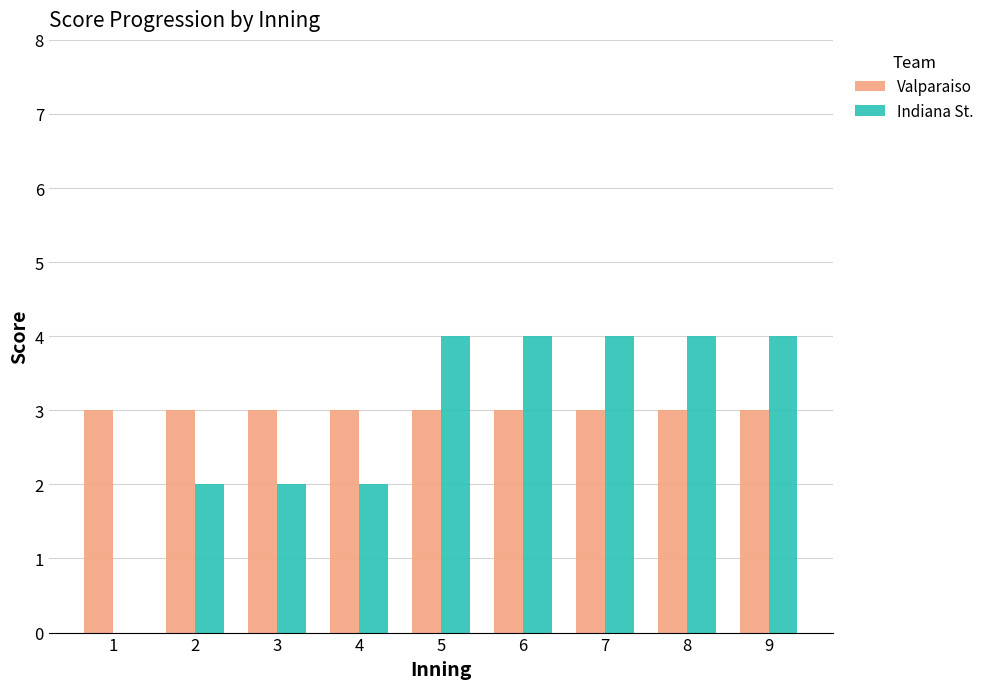

What is the total value across all series at 4?

5